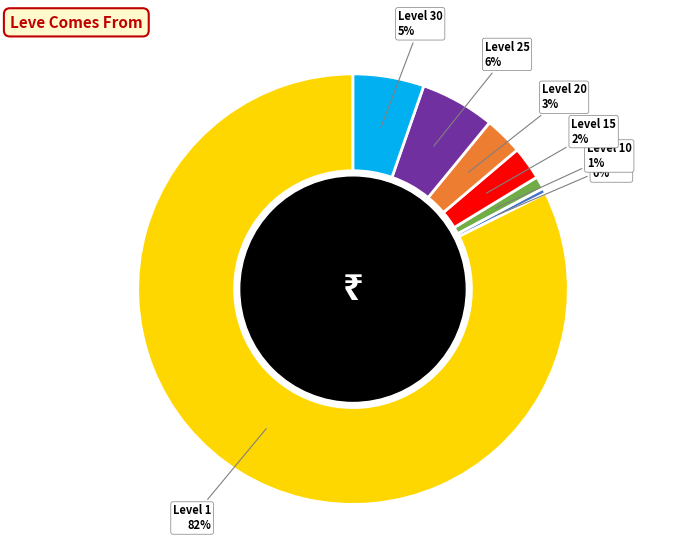

To the nearest percent, what is the average slice percentage?

14%